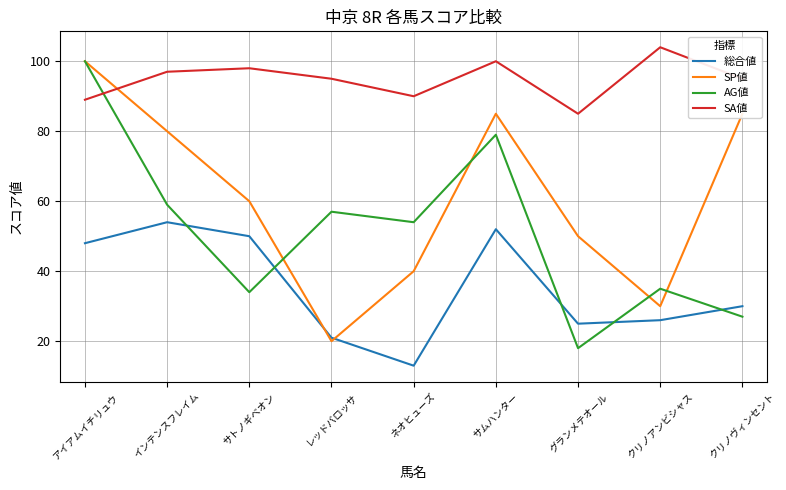

Reading right to left, list all the values displayed in this chart.

総合値: 30	26	25	52	13	21	50	54	48
SP値: 85	30	50	85	40	20	60	80	100
AG値: 27	35	18	79	54	57	34	59	100
SA値: 95	104	85	100	90	95	98	97	89